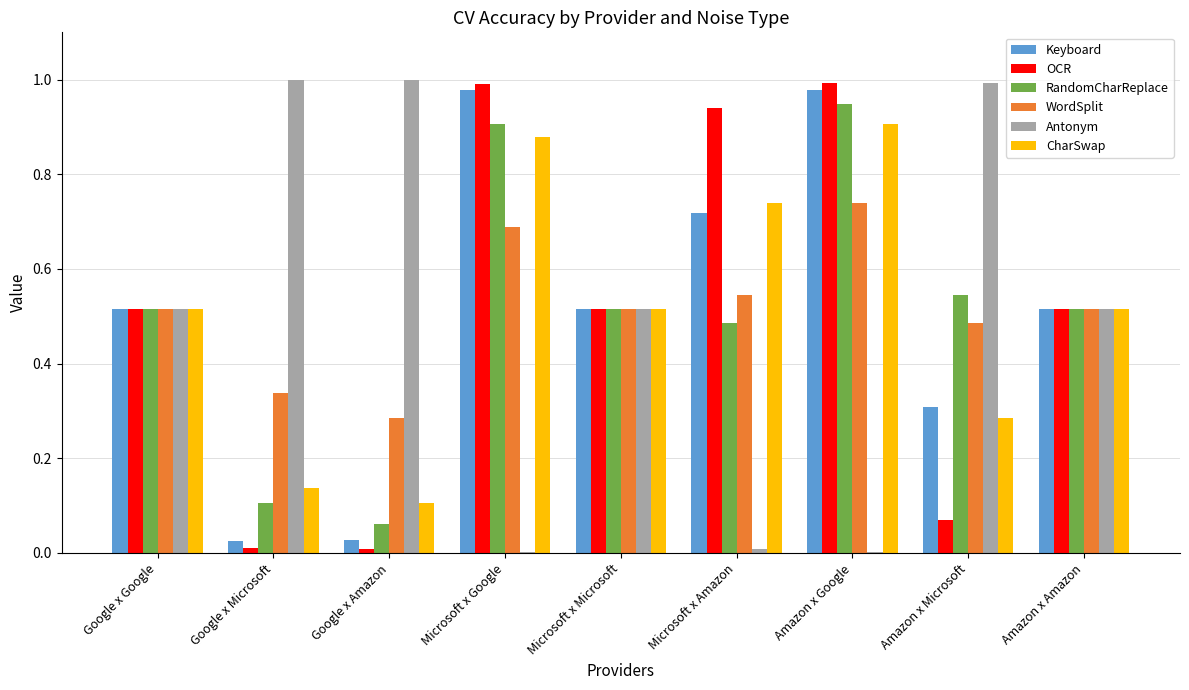

The value of CharSwap at Google x Amazon is 0.1. True or false?

True